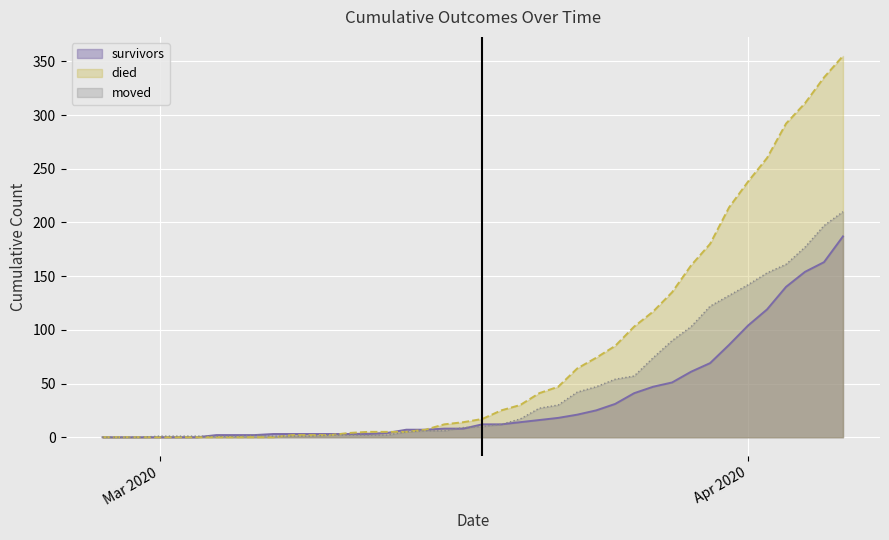

Where is died nearest to the value 177?

2020-03-30